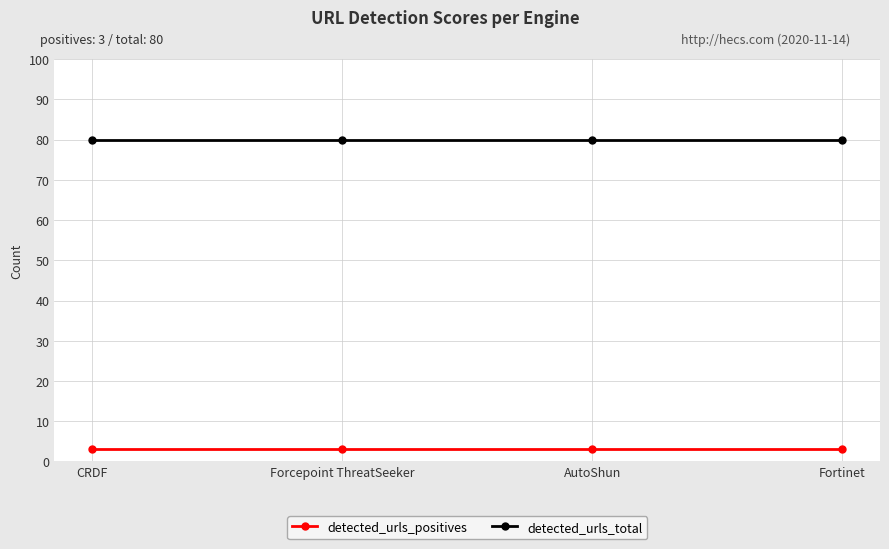

Reading left to right, transcribe all the data shown in this chart.

detected_urls_positives: CRDF=3	Forcepoint ThreatSeeker=3	AutoShun=3	Fortinet=3
detected_urls_total: CRDF=80	Forcepoint ThreatSeeker=80	AutoShun=80	Fortinet=80